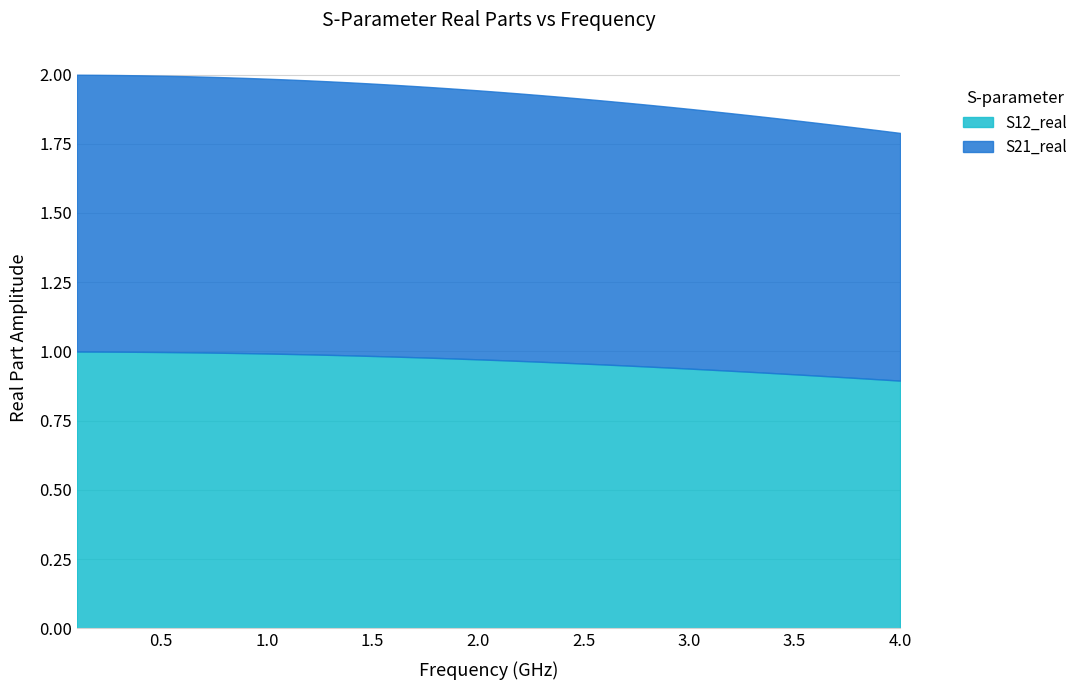

Rank the series by their maximum value, from highest to lowest.

S21_real, S12_real